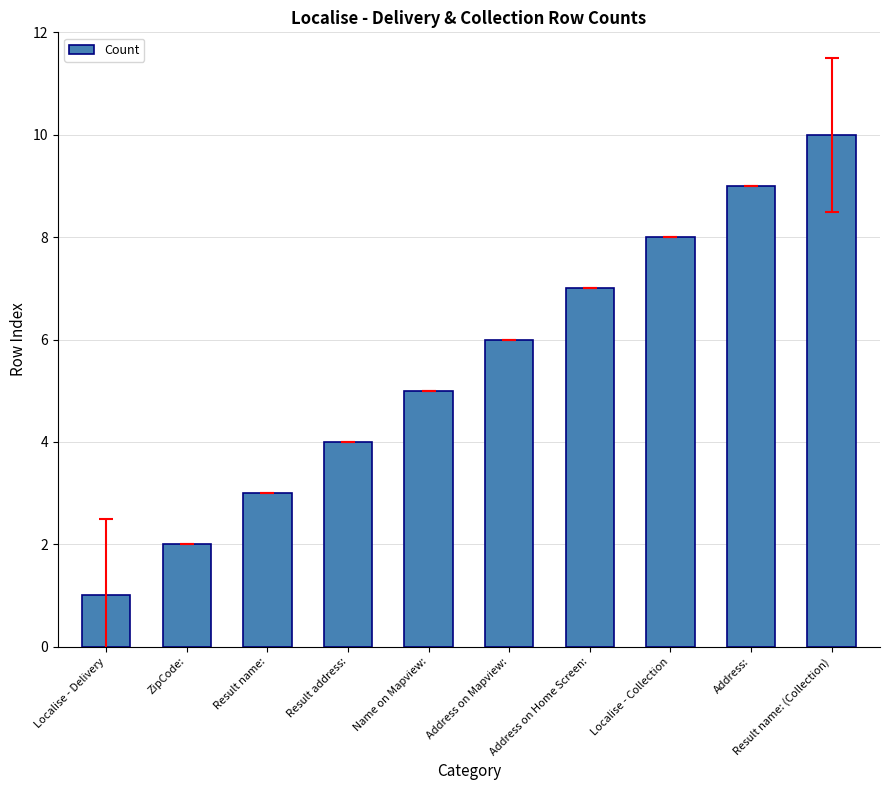

Reading left to right, list all the values displayed in this chart.

1	2	3	4	5	6	7	8	9	10